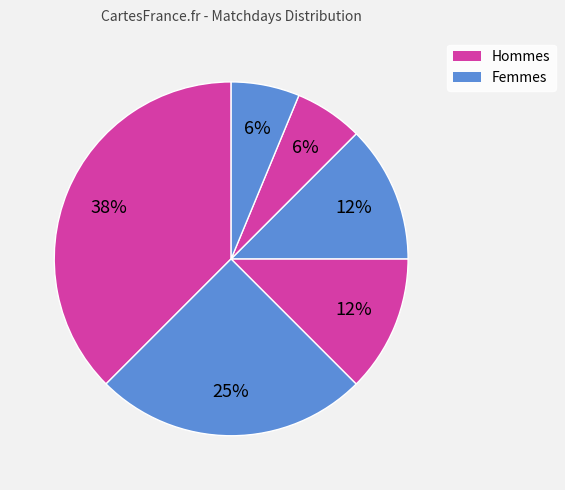

Is there any slice that represents more than half of the pie?

No